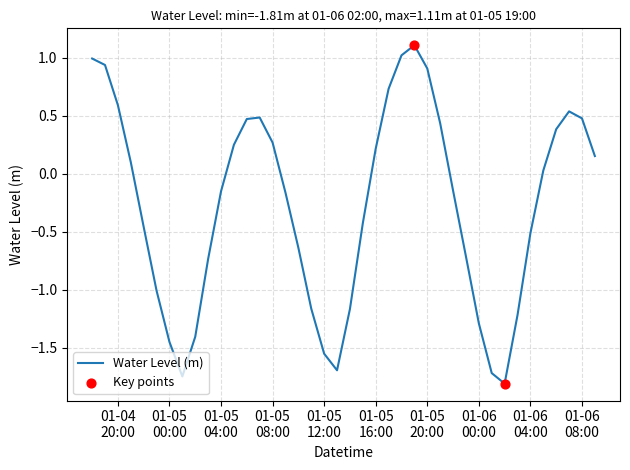

What is the greatest value displayed?

1.1